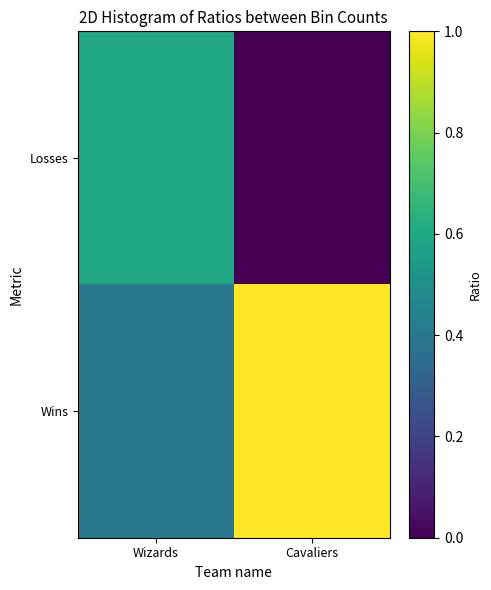

Which has a higher value, Wizards or Cavaliers?

Wizards